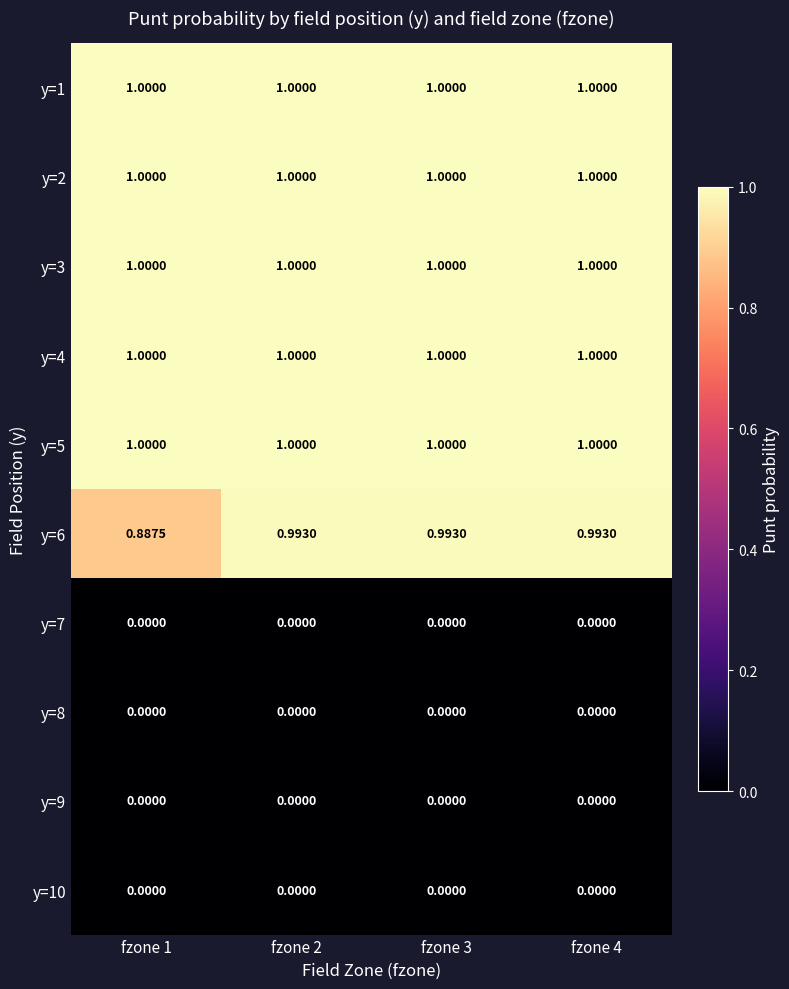

Is the value of y=8 at fzone 3 greater than the value of y=2 at fzone 1?

No